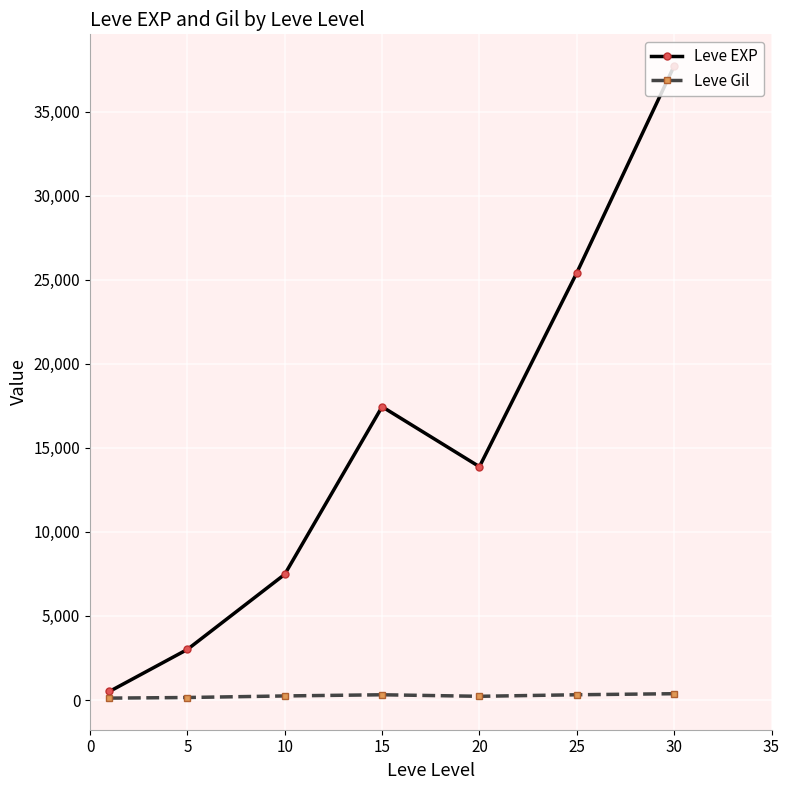

Which series has the largest total across all categories?

Leve EXP